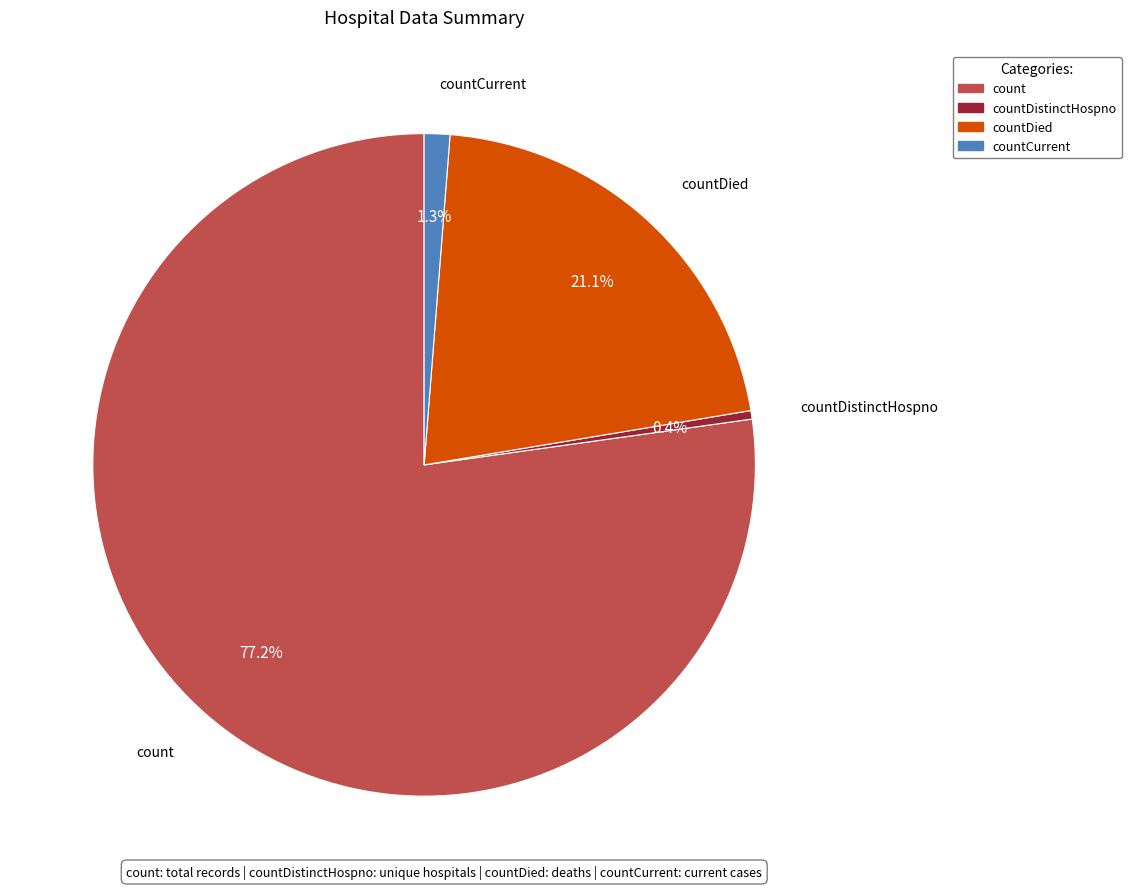

Is there any slice that represents more than half of the pie?

Yes